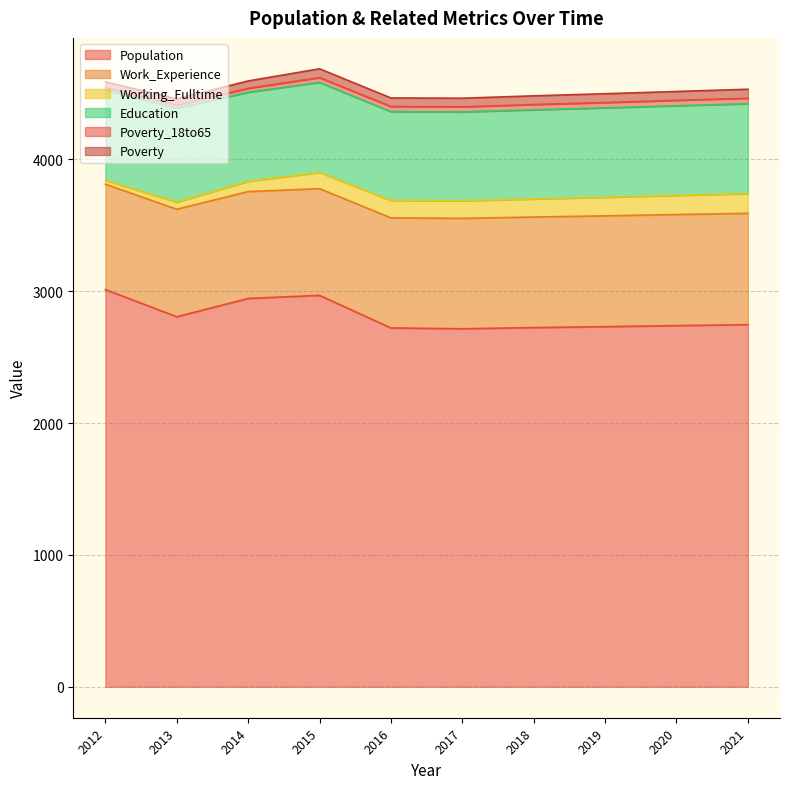

True or false: Work_Experience and Poverty_18to65 cross at least once.

False